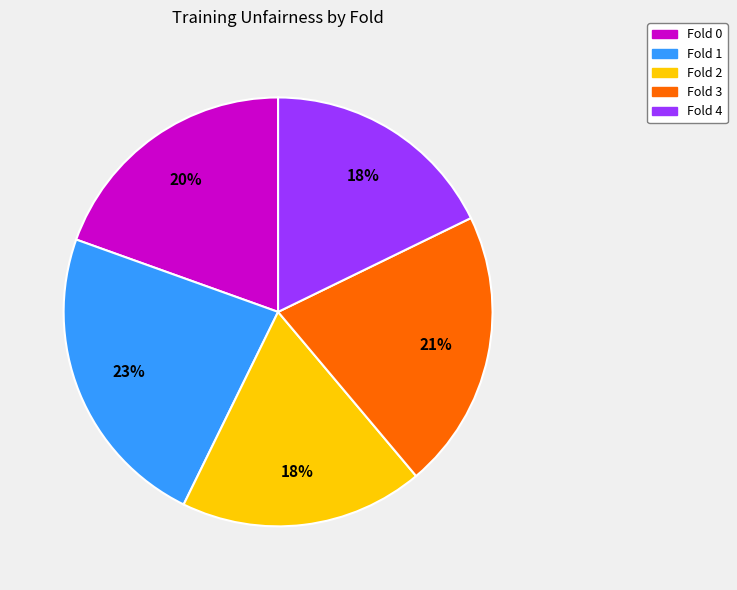

Between Fold 2 and Fold 3, which is larger?

Fold 3